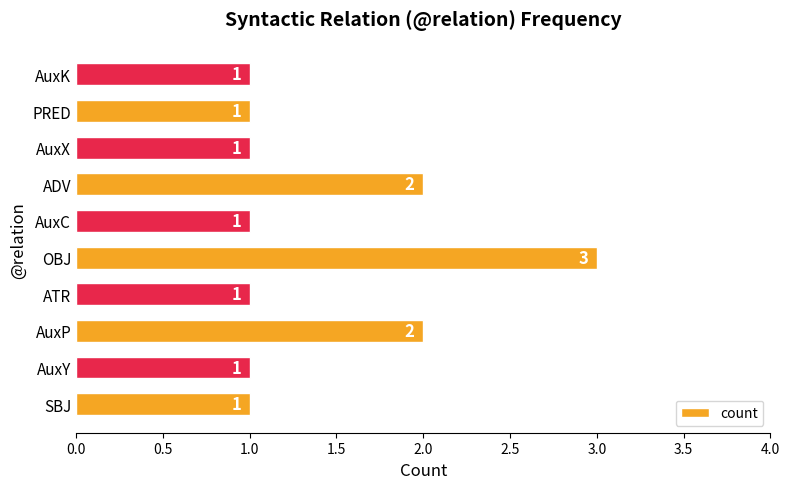

Which has a higher value, OBJ or AuxP?

OBJ